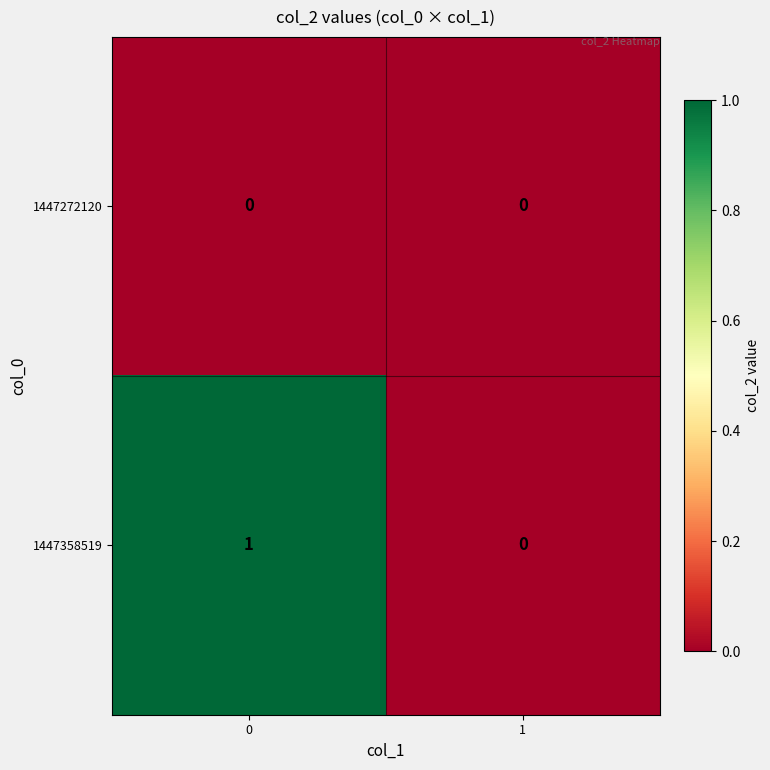

Rank the series by their maximum value, from lowest to highest.

1447272120, 1447358519